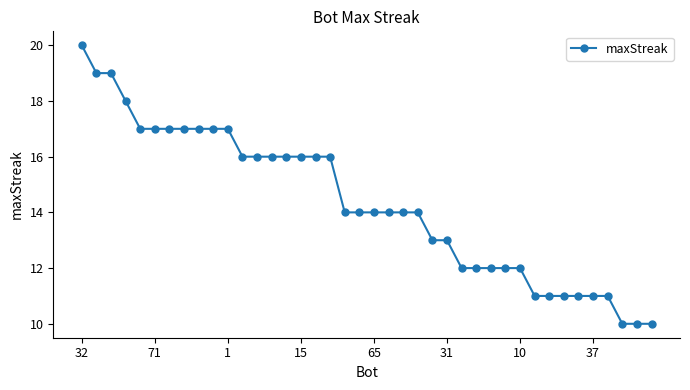

What is the maximum value shown in the chart?

20